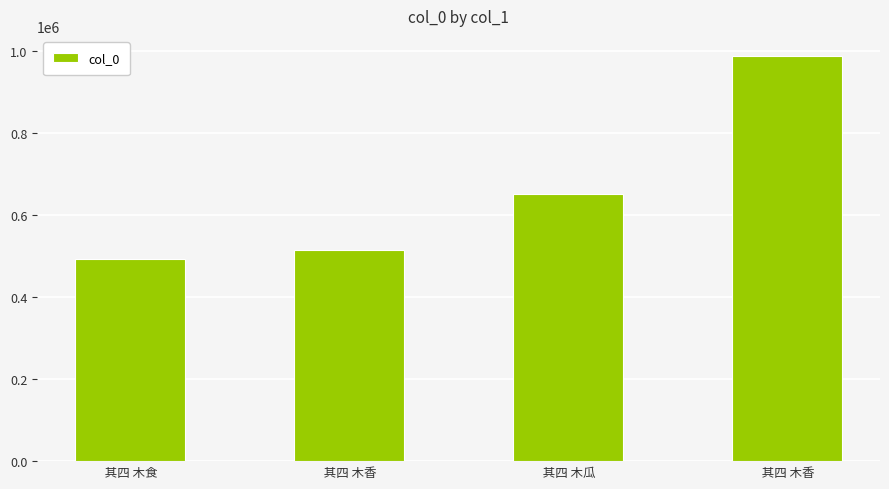

Rank the categories by value from lowest to highest.

 其四 木食,  其四 木香,  其四 木瓜,  其四 木香